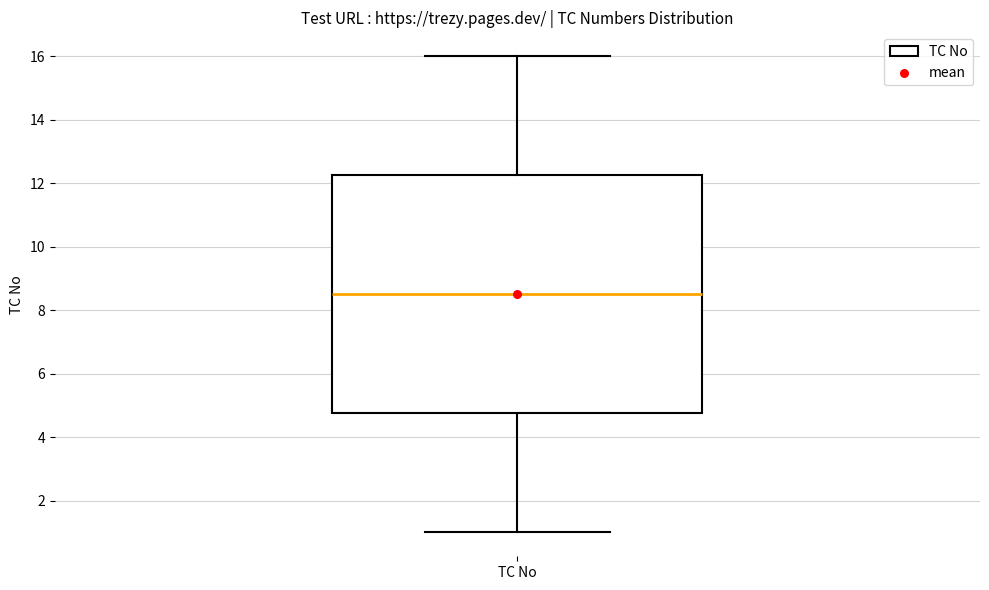

Read this box plot against the y-axis: the position of the median line, the range covered by the box, and the ends of both whiskers. The values are not printed on the chart, so give them approximately, as read against the axis.

median 8.6, box 4.8 to 12.2, whiskers 1.0 to 16.0